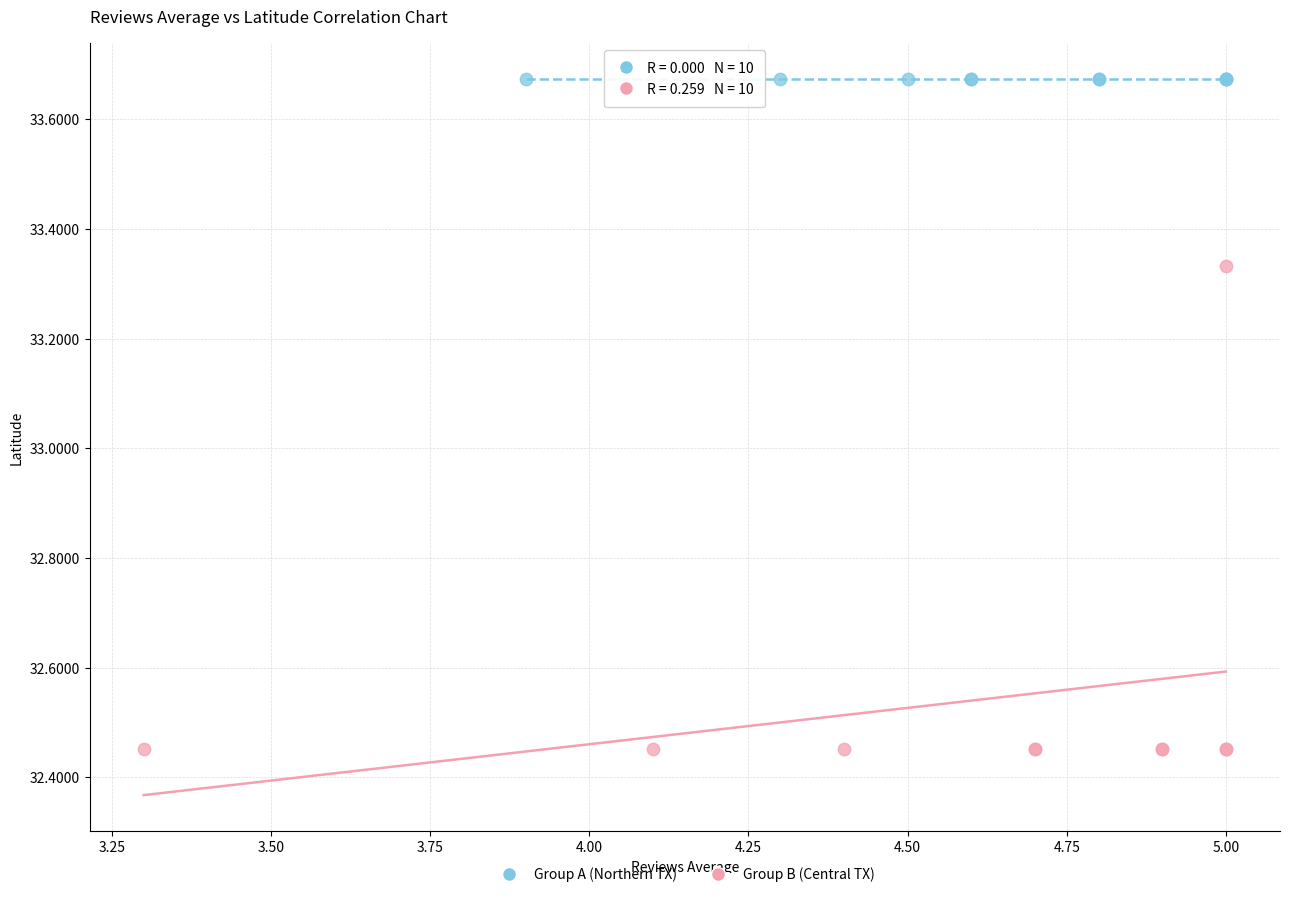

Which series reaches the minimum Y coordinate?

Group B (Central TX)